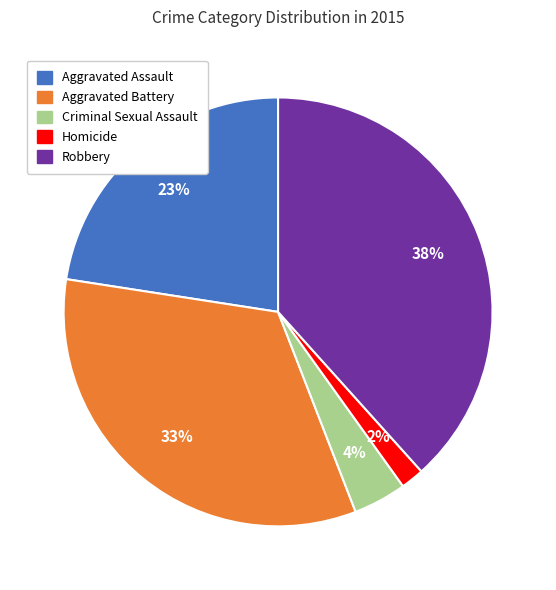

To the nearest percent, what is the combined percentage of Aggravated Assault and Criminal Sexual Assault?

27%